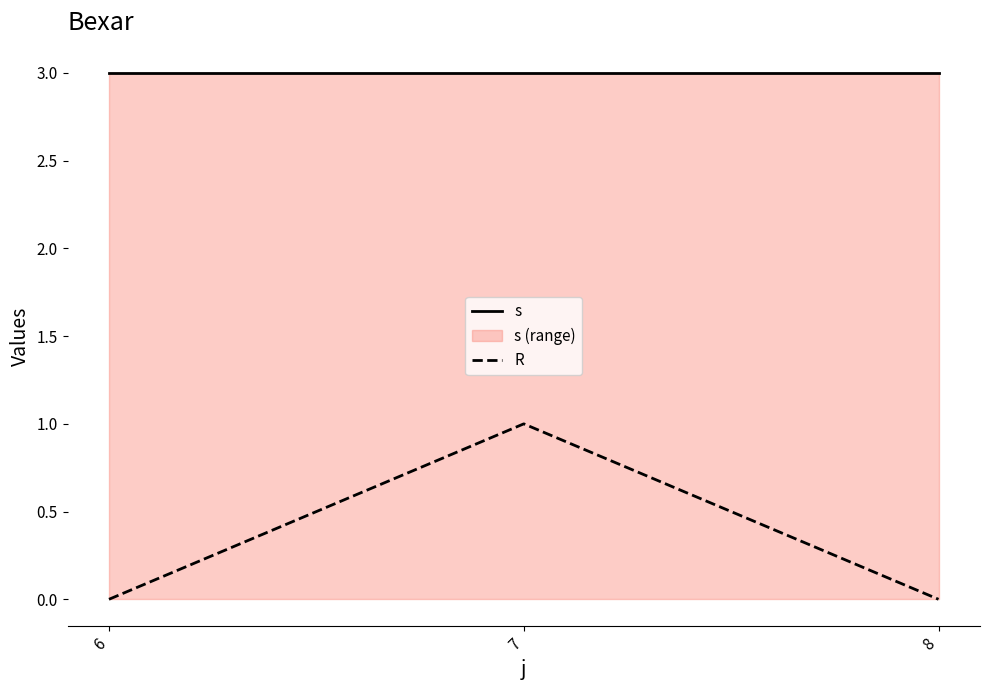

At how many categories does at least one series exceed 2?

3